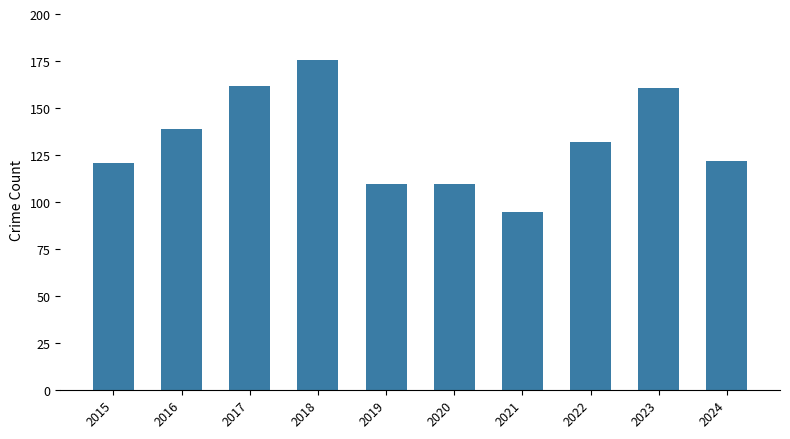

What is the value of the 2nd bar from the left?

139